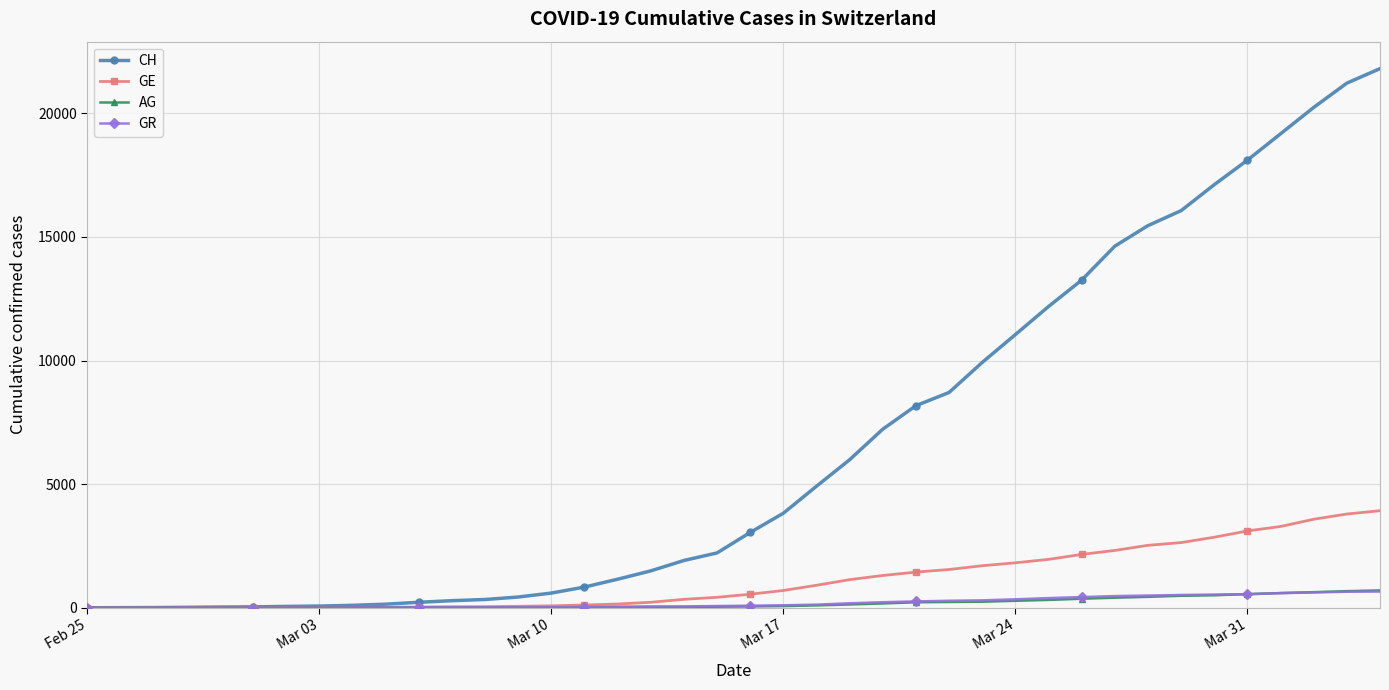

At how many categories does at least one series exceed 9541?

13